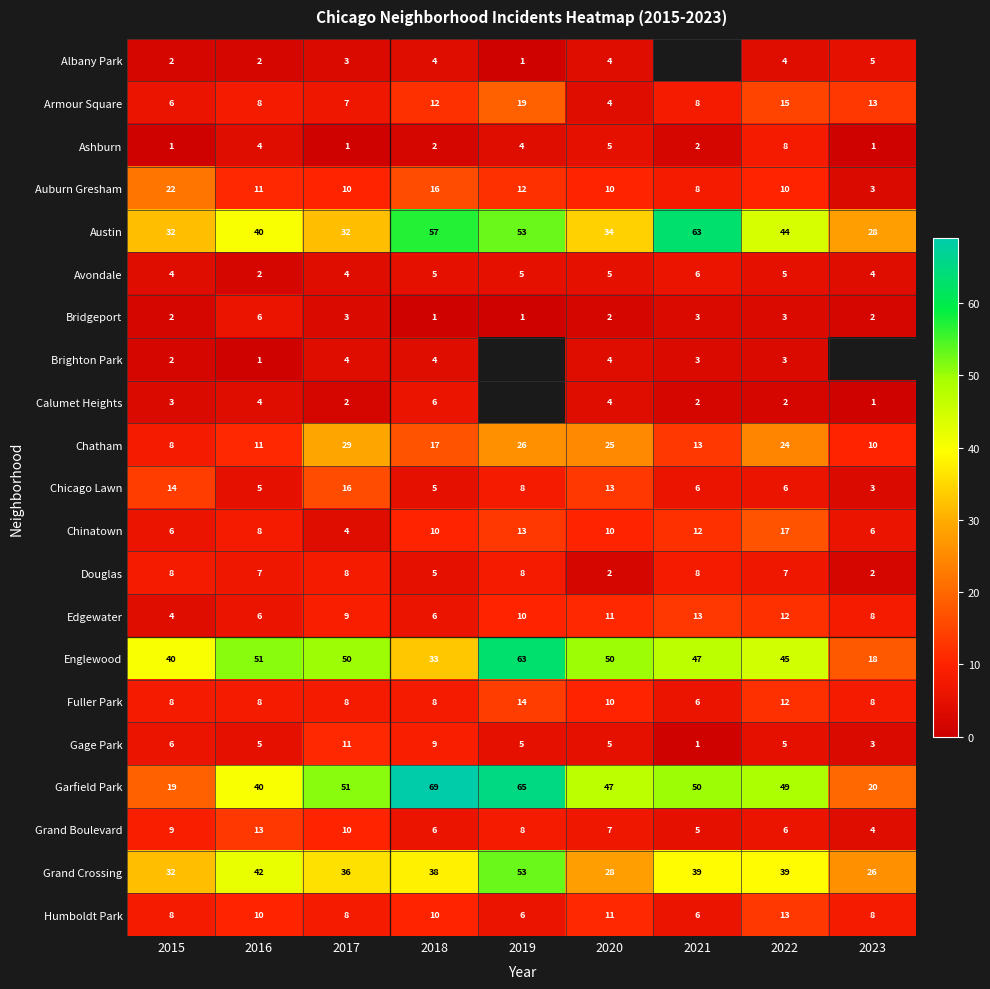

At which label does Chatham reach its peak?

2017